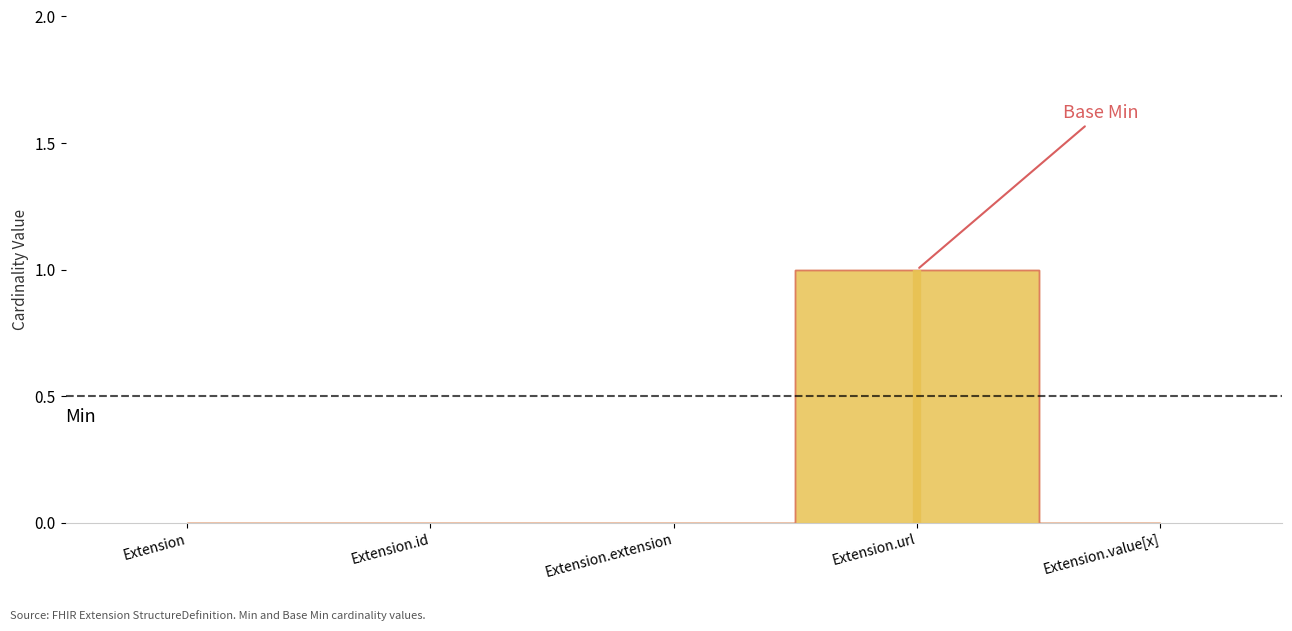

The Base Min series shows 0 at Extension.id. True or false?

True